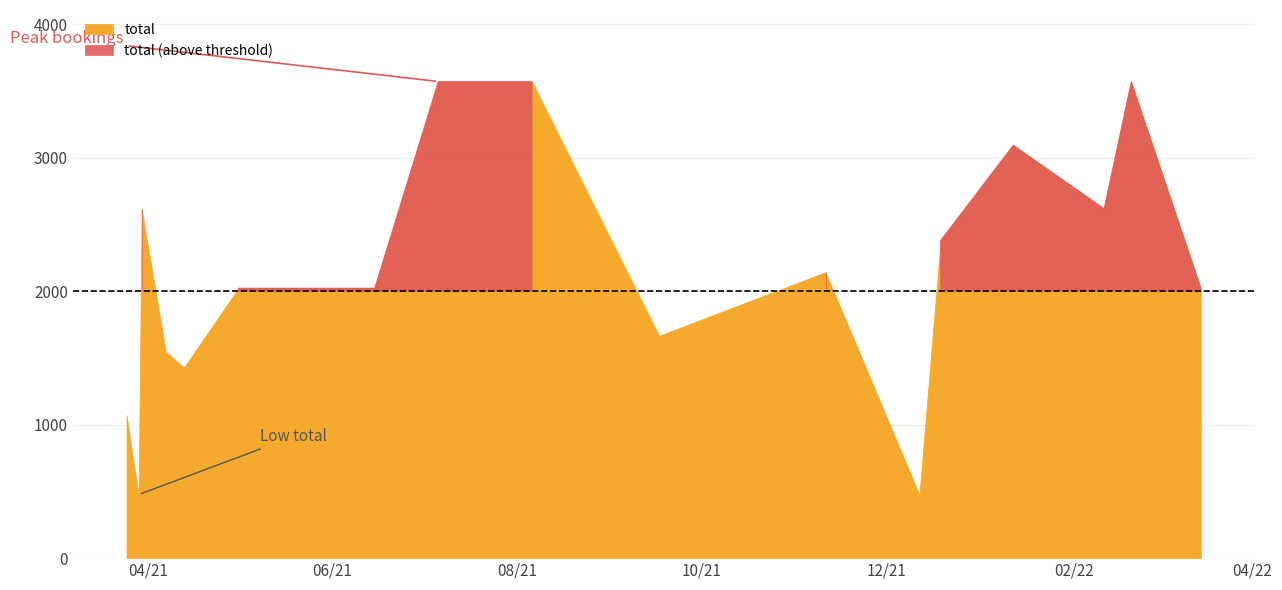

Where is the first local maximum?

2021-03-30